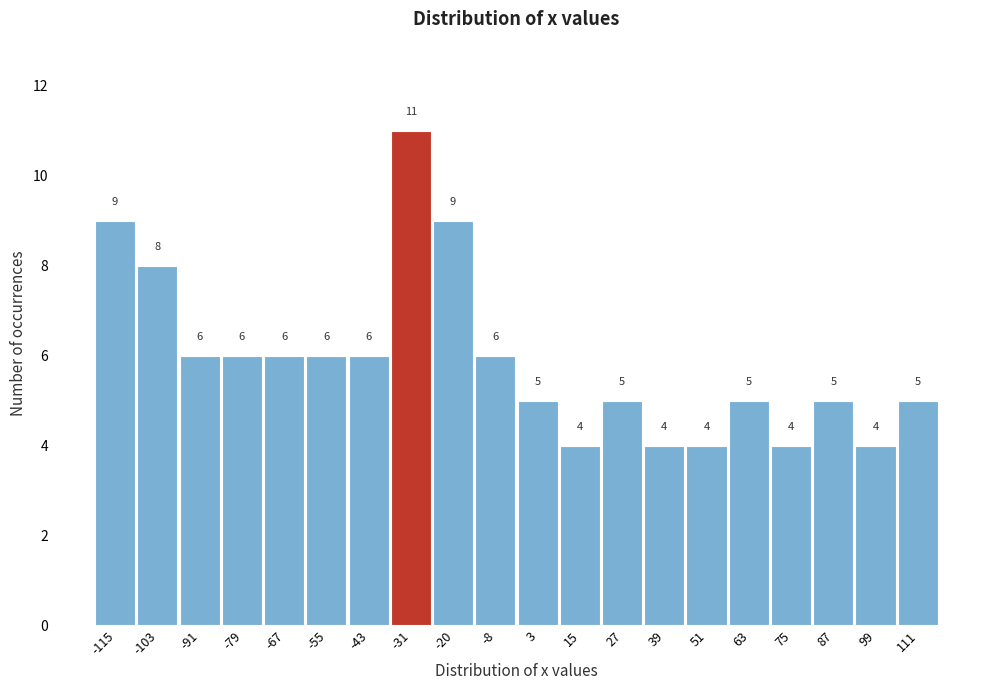

Reading right to left, what are all the values shown in this chart?

5	4	5	4	5	4	4	5	4	5	6	9	11	6	6	6	6	6	8	9